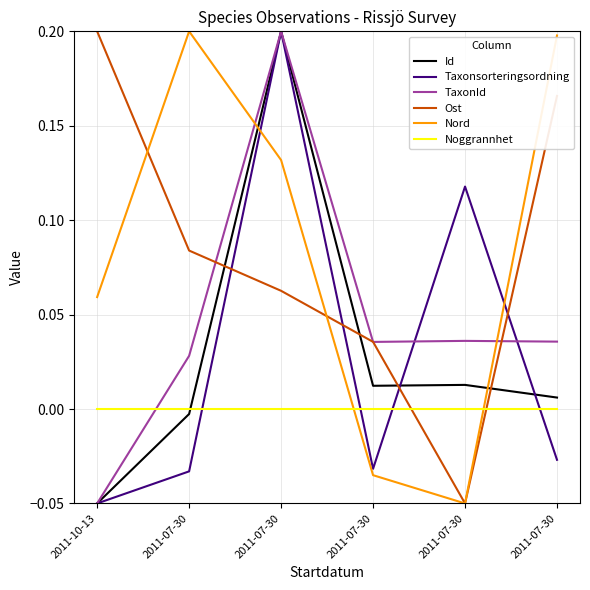

How many interior local peaks does the Id series have?

2